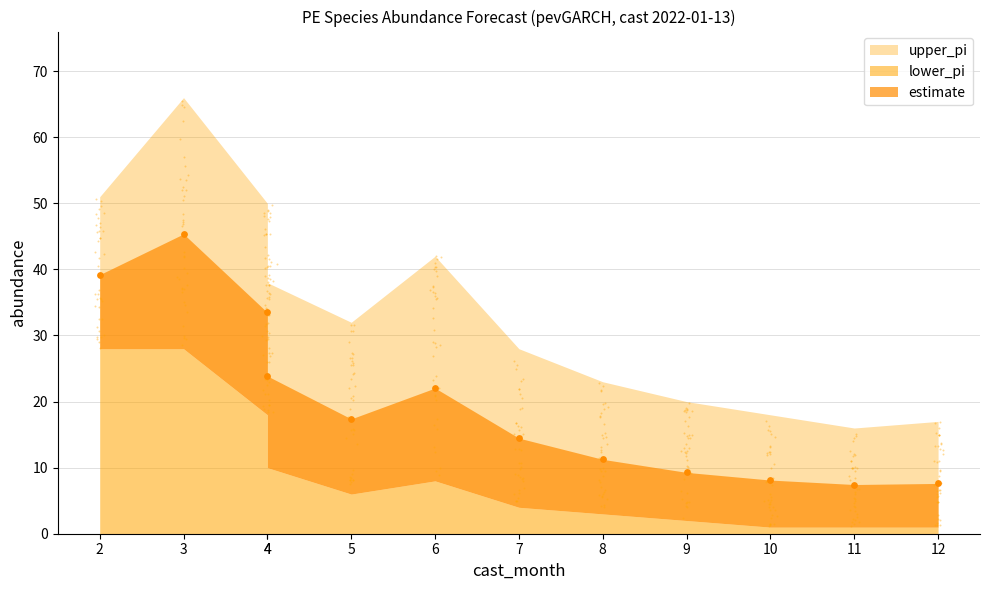

Which series reaches the maximum Y coordinate?

upper_pi